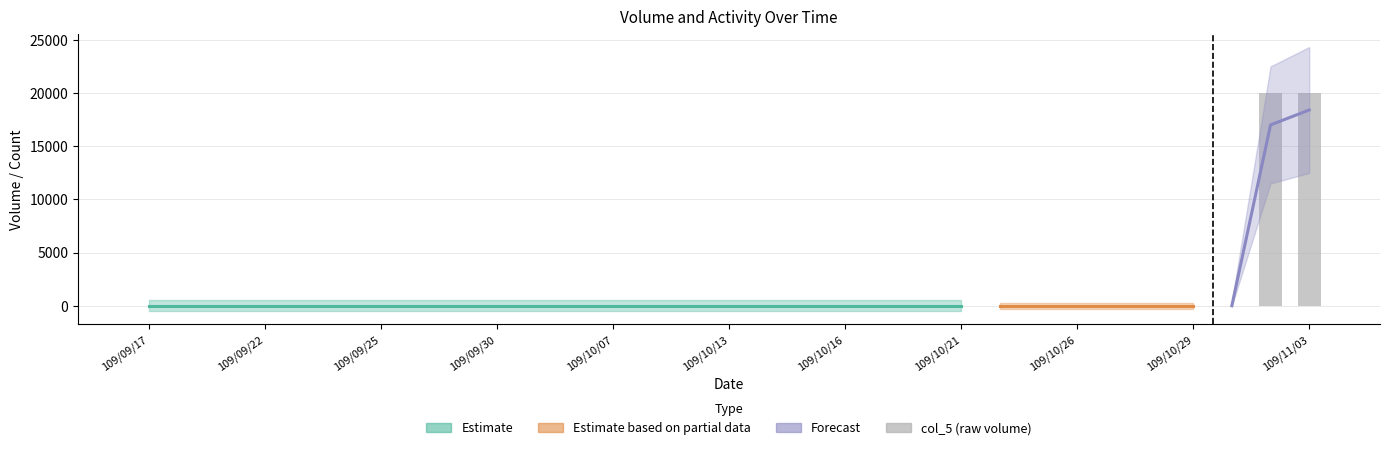

What is the average value?

1290